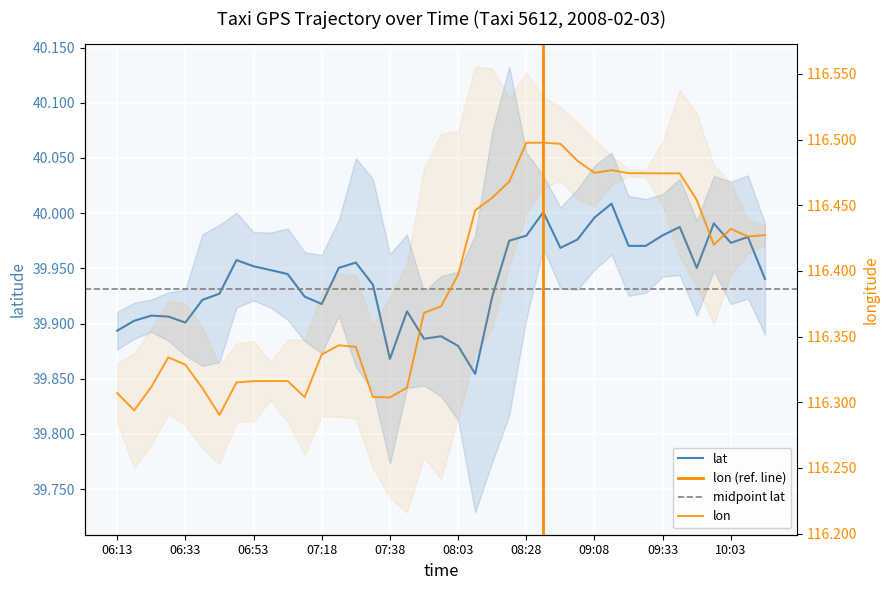

Between 06:33 and 09:48, which series saw the biggest shift?

lon